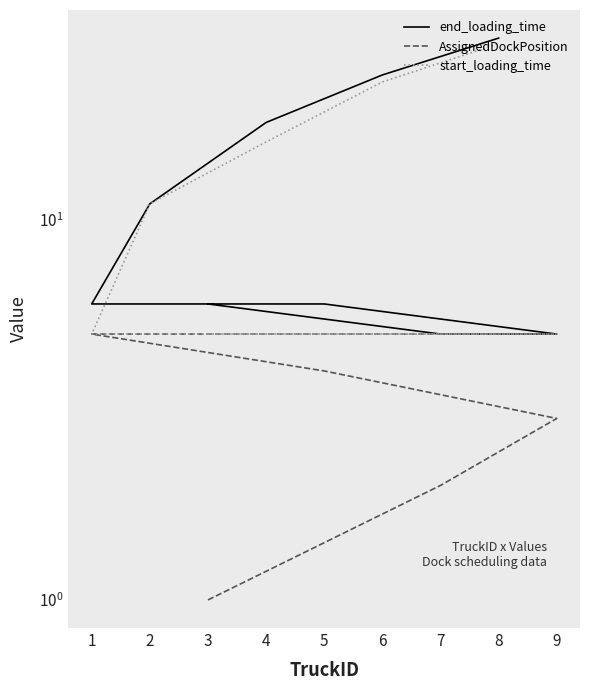

What is the sum of all start_loading_time values?

104